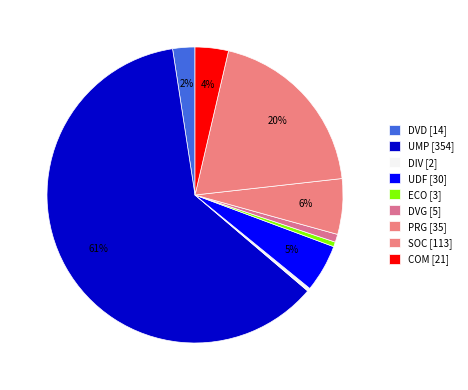

Which has a higher value, ECO or COM?

COM